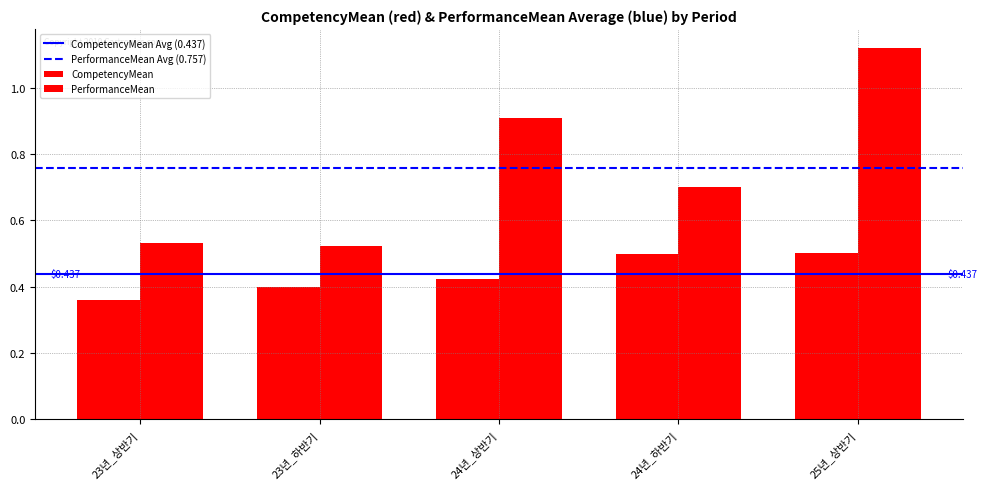

How many bars are there in each group?

2